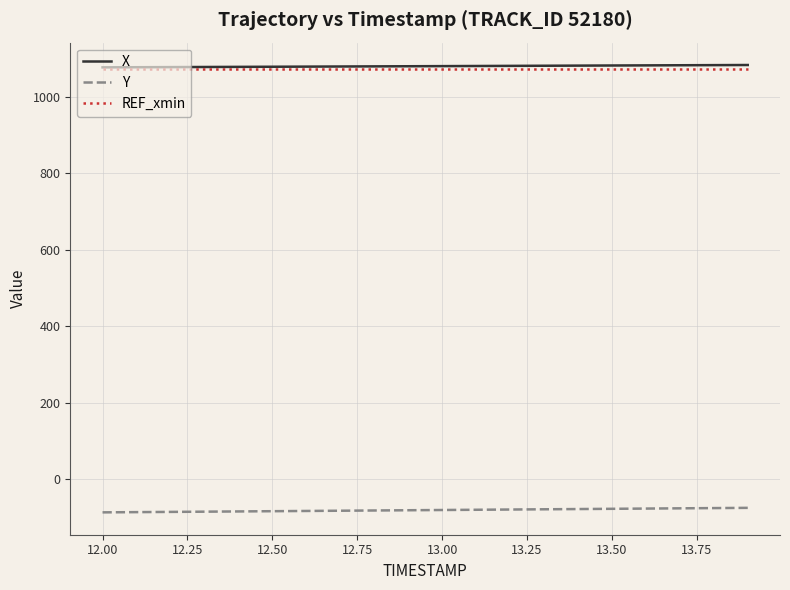

What are all the series names shown in the legend?

X, Y, REF_xmin